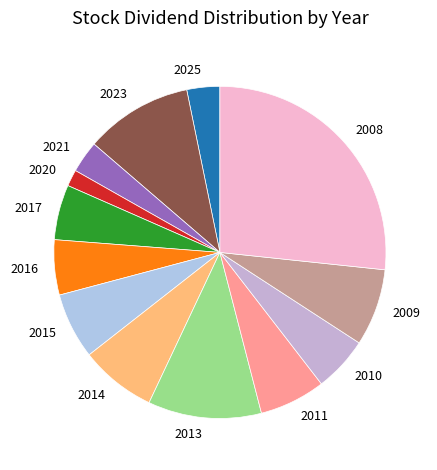

Does any single category account for the majority?

No